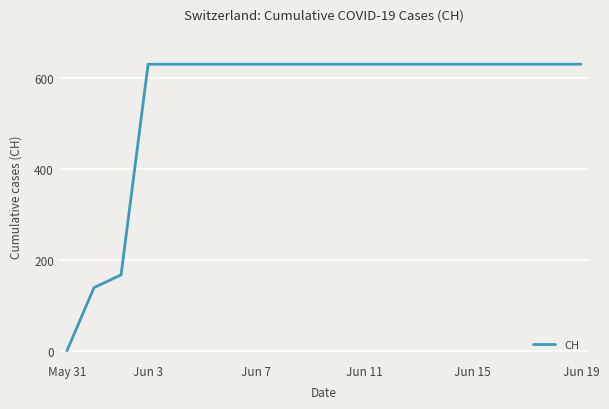

What is the difference between the maximum and minimum values?

631